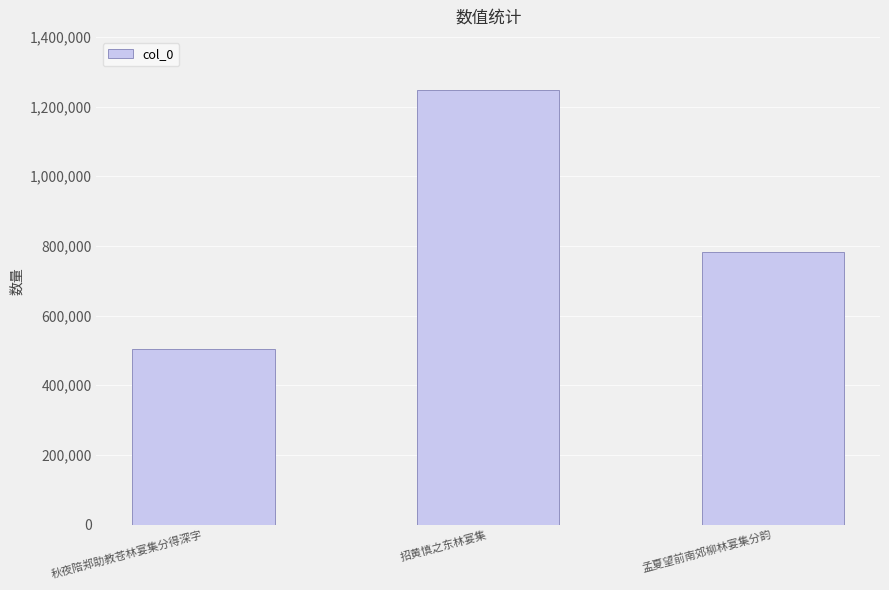

The chart shows a value of 1022750 at 孟夏望前南郊柳林宴集分韵. True or false?

False